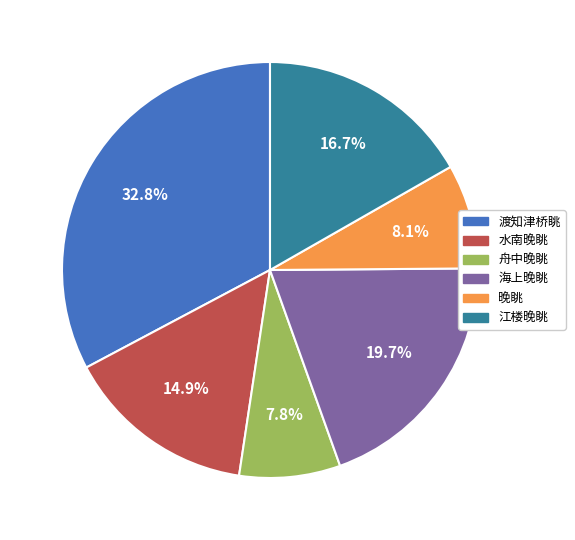

Combined, do 渡知津桥眺 and 江楼晚眺 account for over 50%?

No